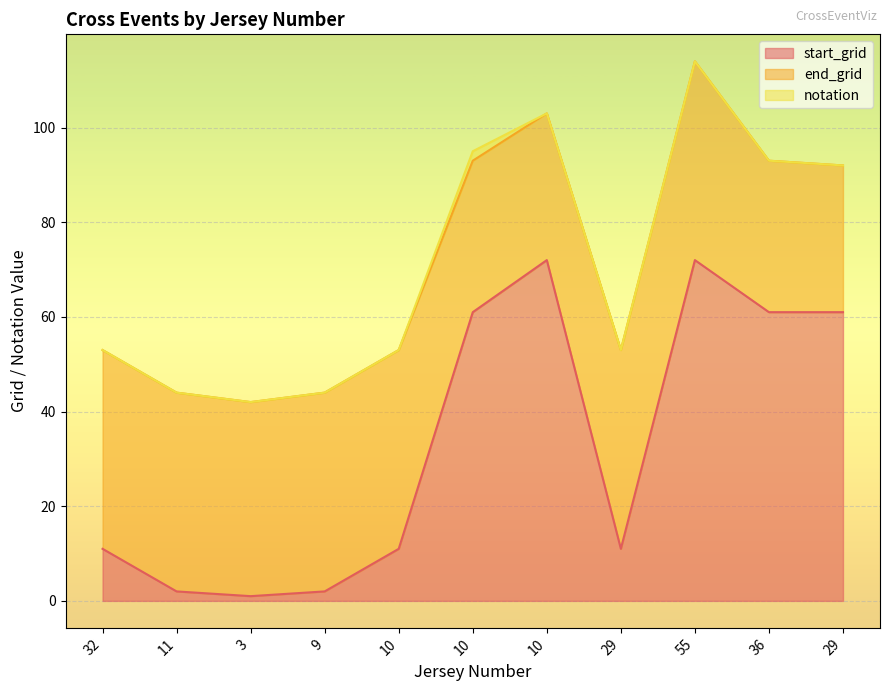

Reading left to right, extract all data points from this chart.

start_grid: 11	2	1	2	11	61	72	11	72	61	61
end_grid: 42	42	41	42	42	32	31	42	42	32	31
notation: 0	0	0	0	0	2	0	0	0	0	0